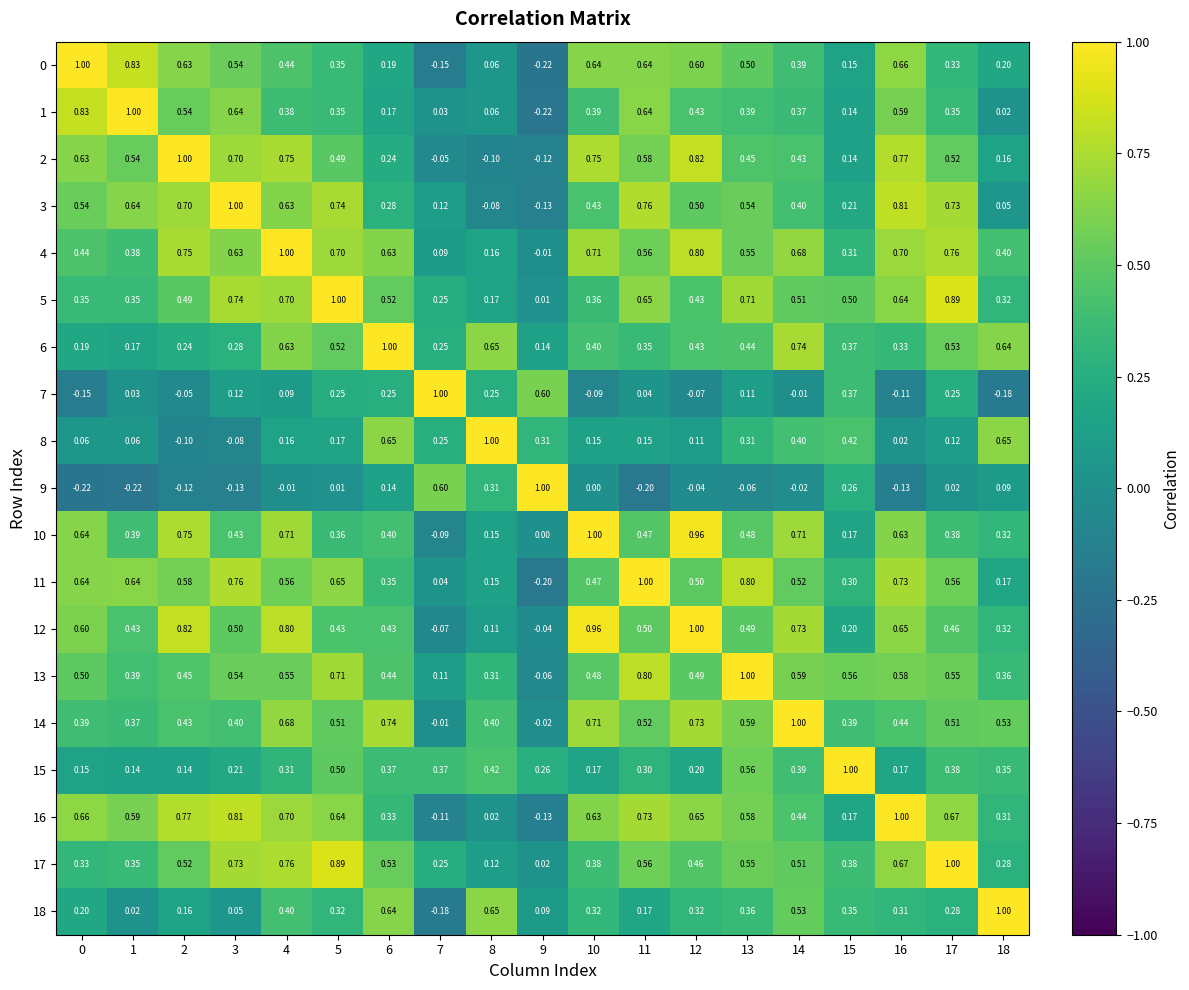

How many positive values does the 4 series have?

18